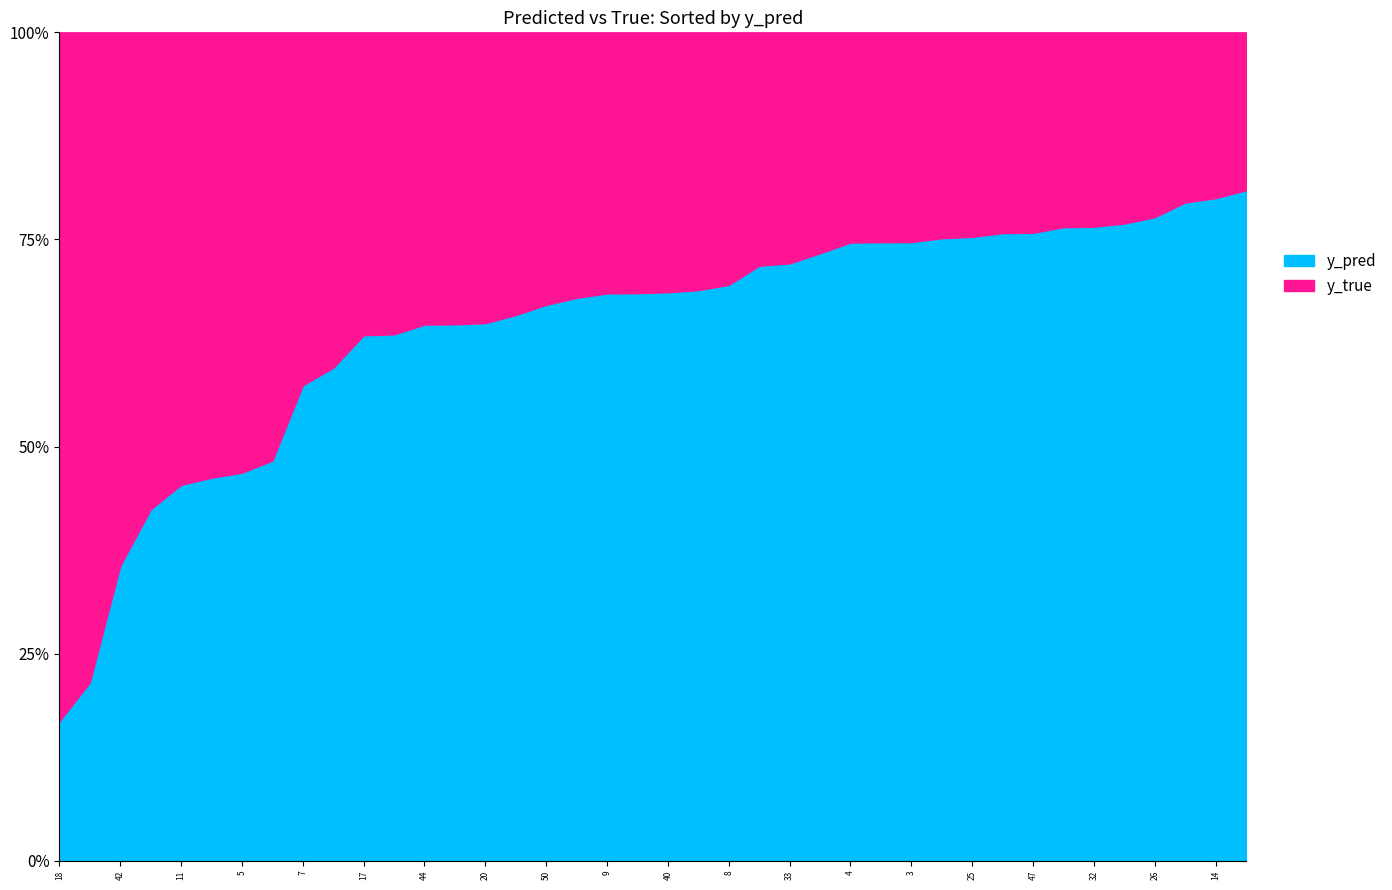

What is the spread (max minus min) of values at 0?

0.5